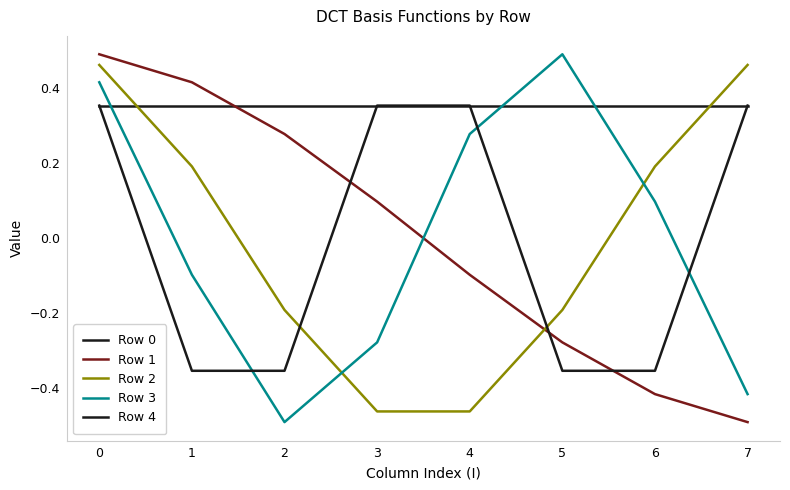

What is the total value across all series at 7?

0.3